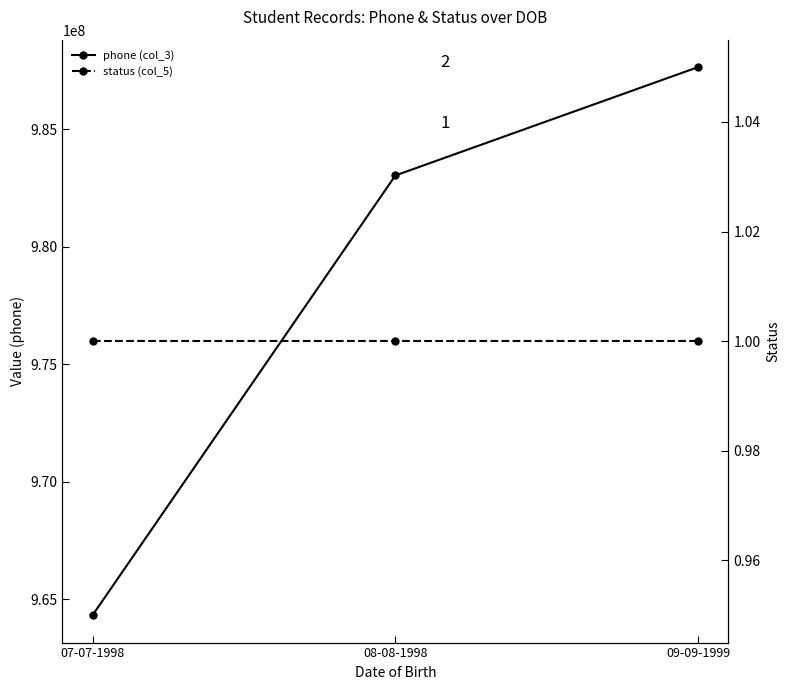

Is this an area chart (filled region under the line)?

No